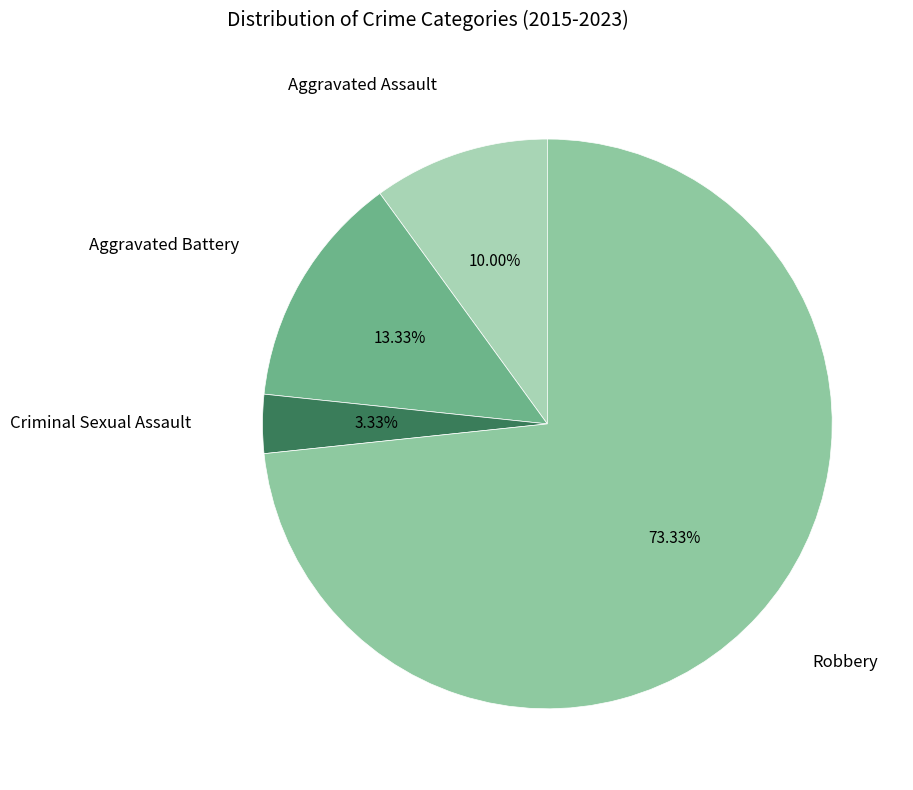

To the nearest percent, what is the average slice percentage?

25%